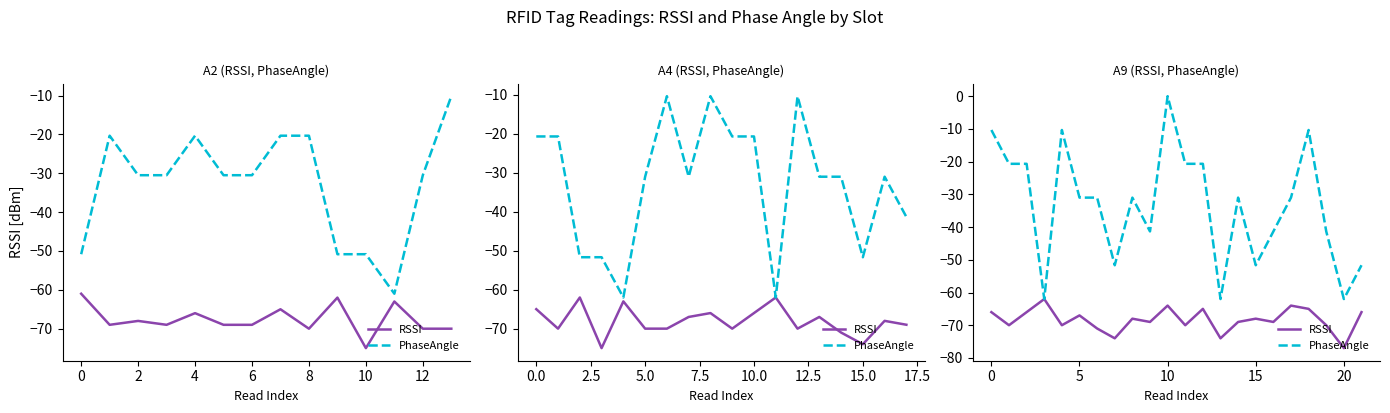

Which series has the widest spread of values?

PhaseAngle